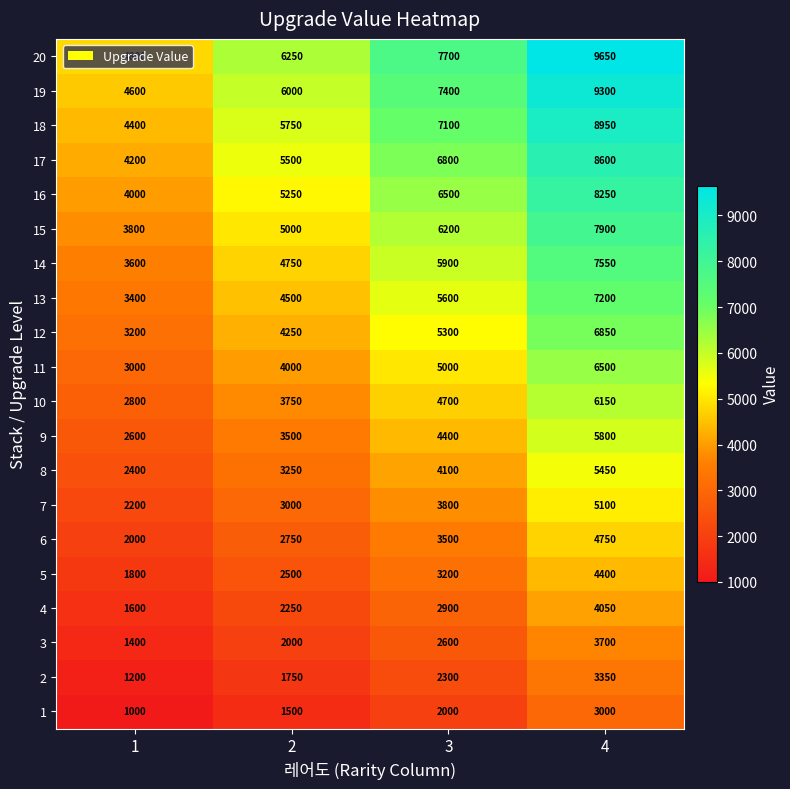

Count the 1 values in the range 1500 to 3000.

3